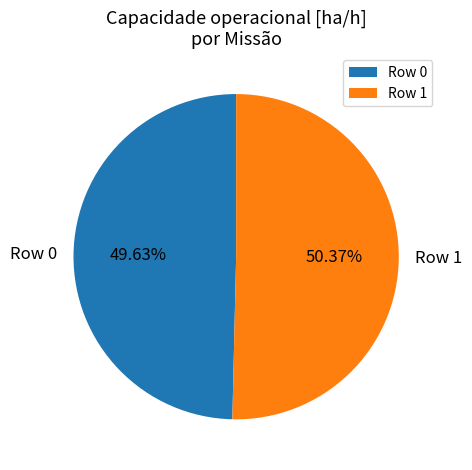

Which has a higher value, Row 1 or Row 0?

Row 1